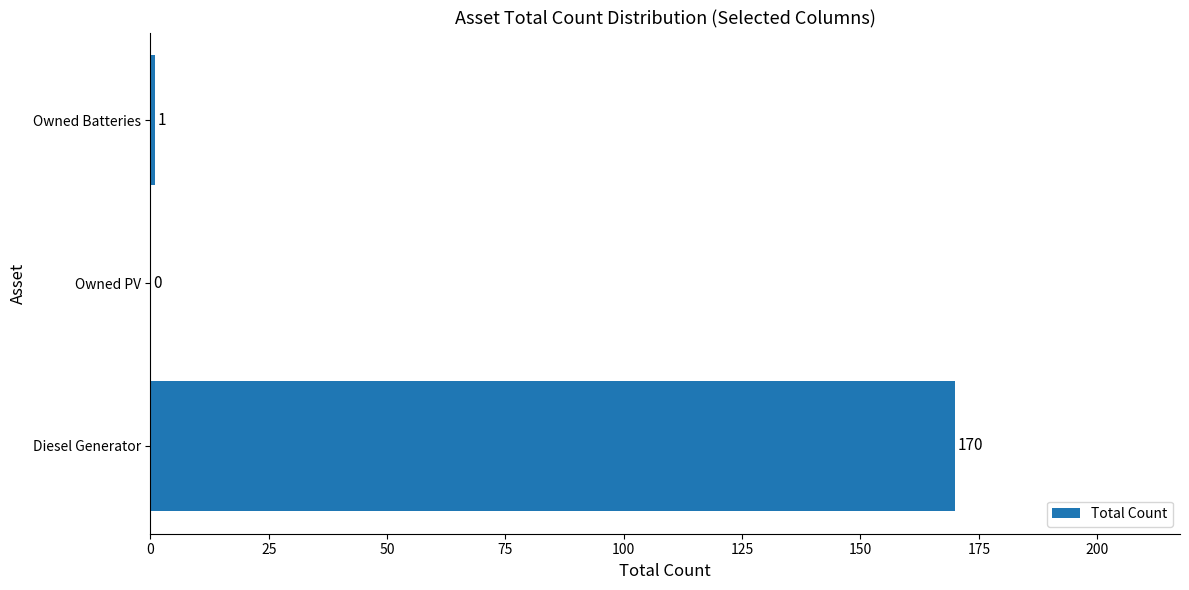

What is the maximum value shown in the chart?

170